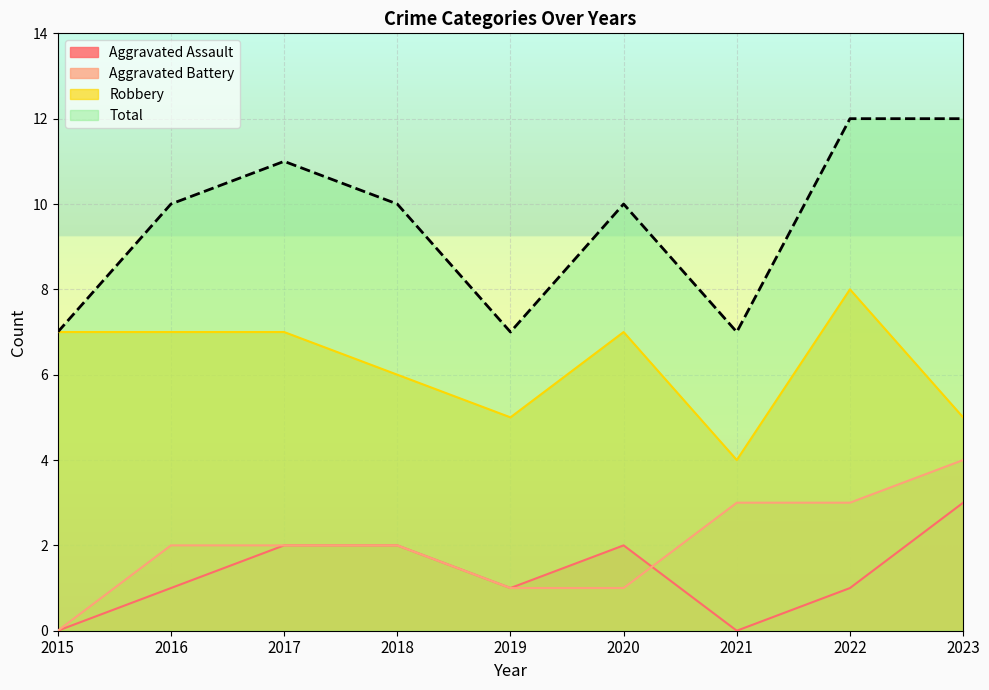

What is the value of the Robbery point at the 7th from the left?

4